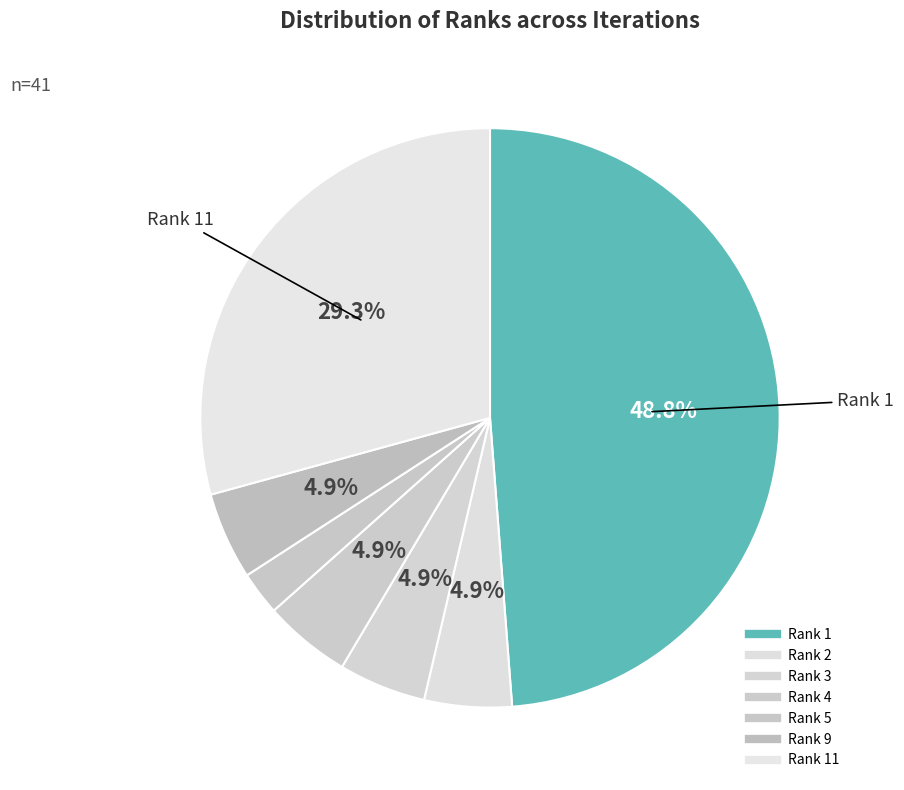

To the nearest percent, what is the average slice percentage?

14%